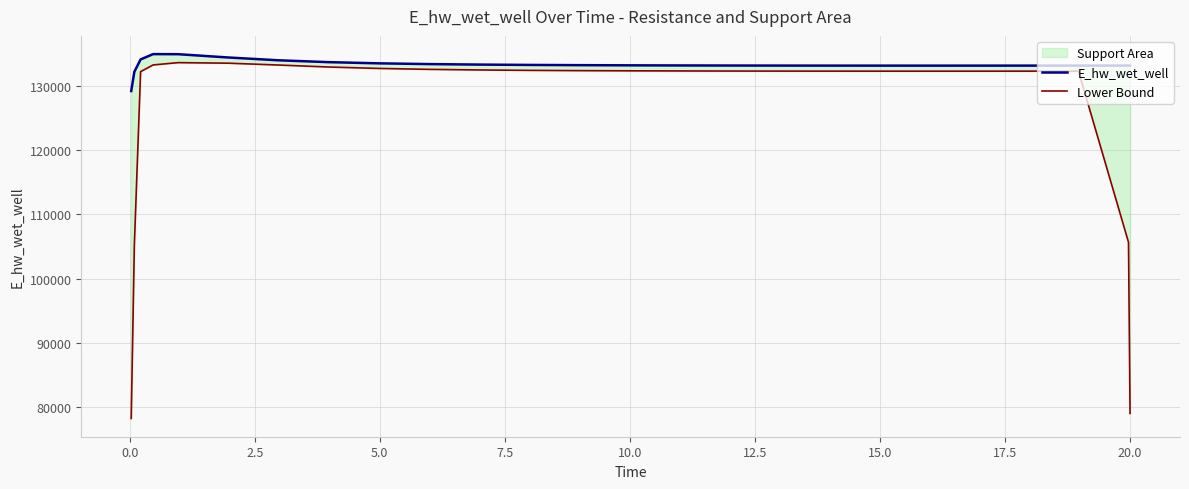

Does the chart display data point markers on the line(s)?

No